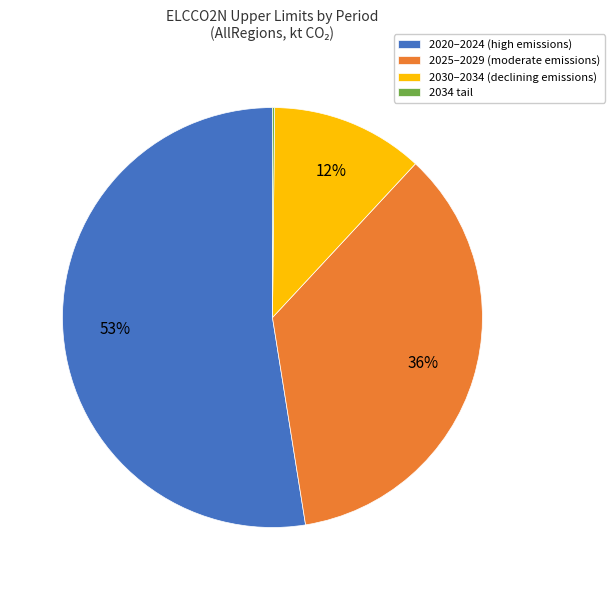

To the nearest percent, what is the difference between the largest and smallest slice percentages?

52%